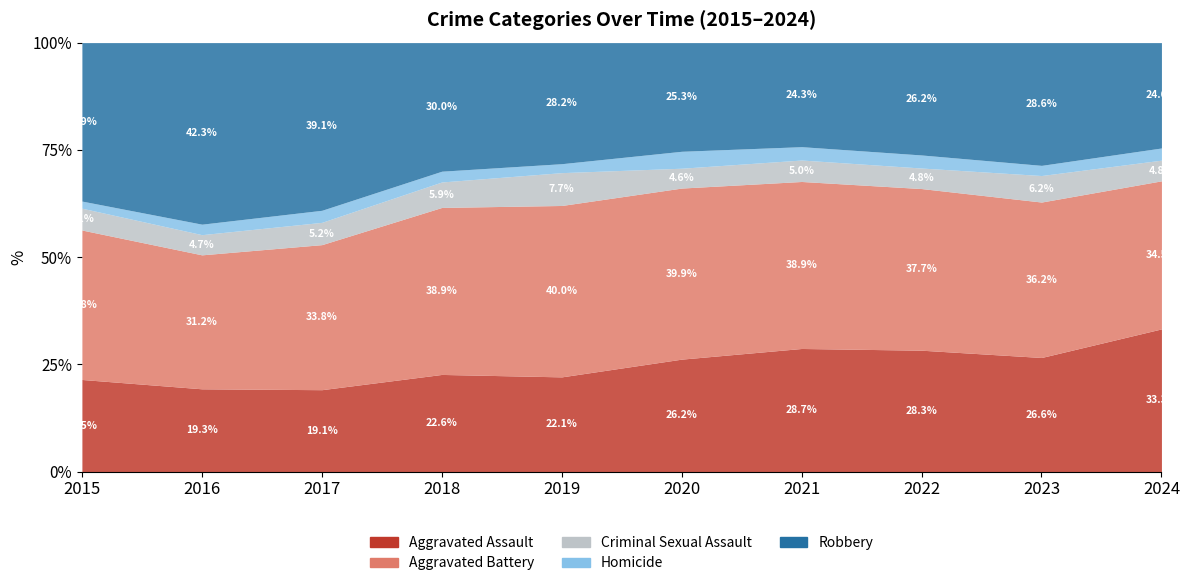

At which label is Criminal Sexual Assault closest to 61?

2017